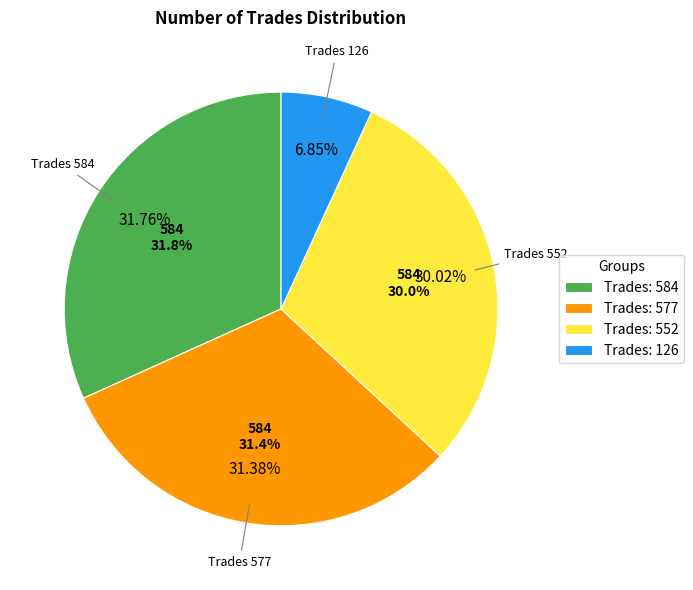

Rank the categories by value from highest to lowest.

584, 577, 552, 126